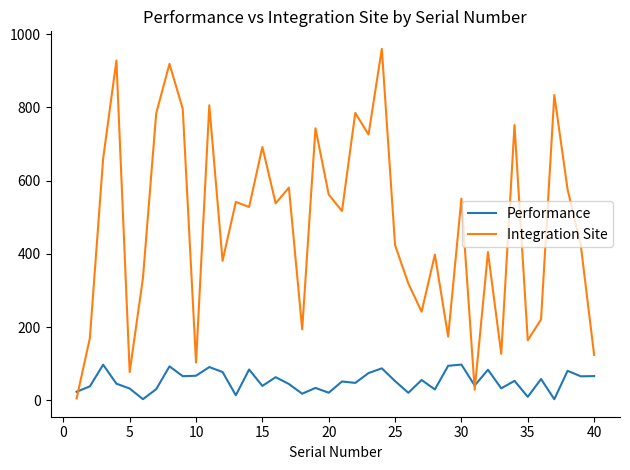

Which series has the largest total across all categories?

Integration Site